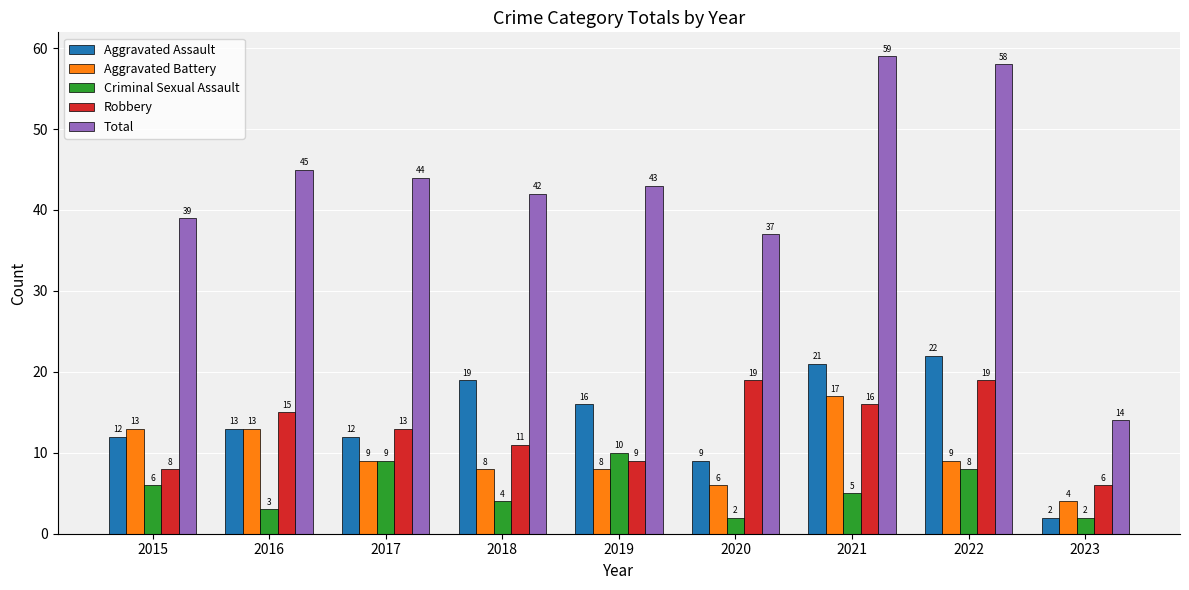

What is the difference between the maximum and minimum values in the Criminal Sexual Assault series?

8